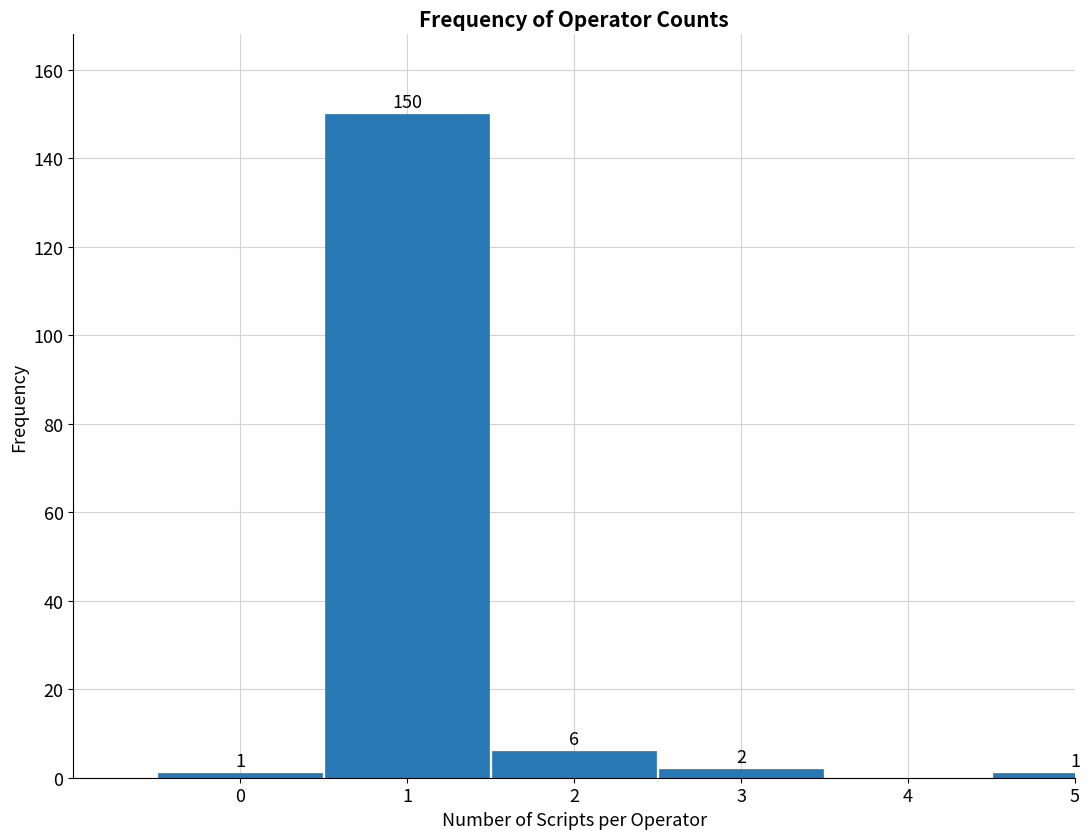

Reading left to right, what are all the values shown in this chart?

0=1	1=150	2=6	3=2	4=0	5=1